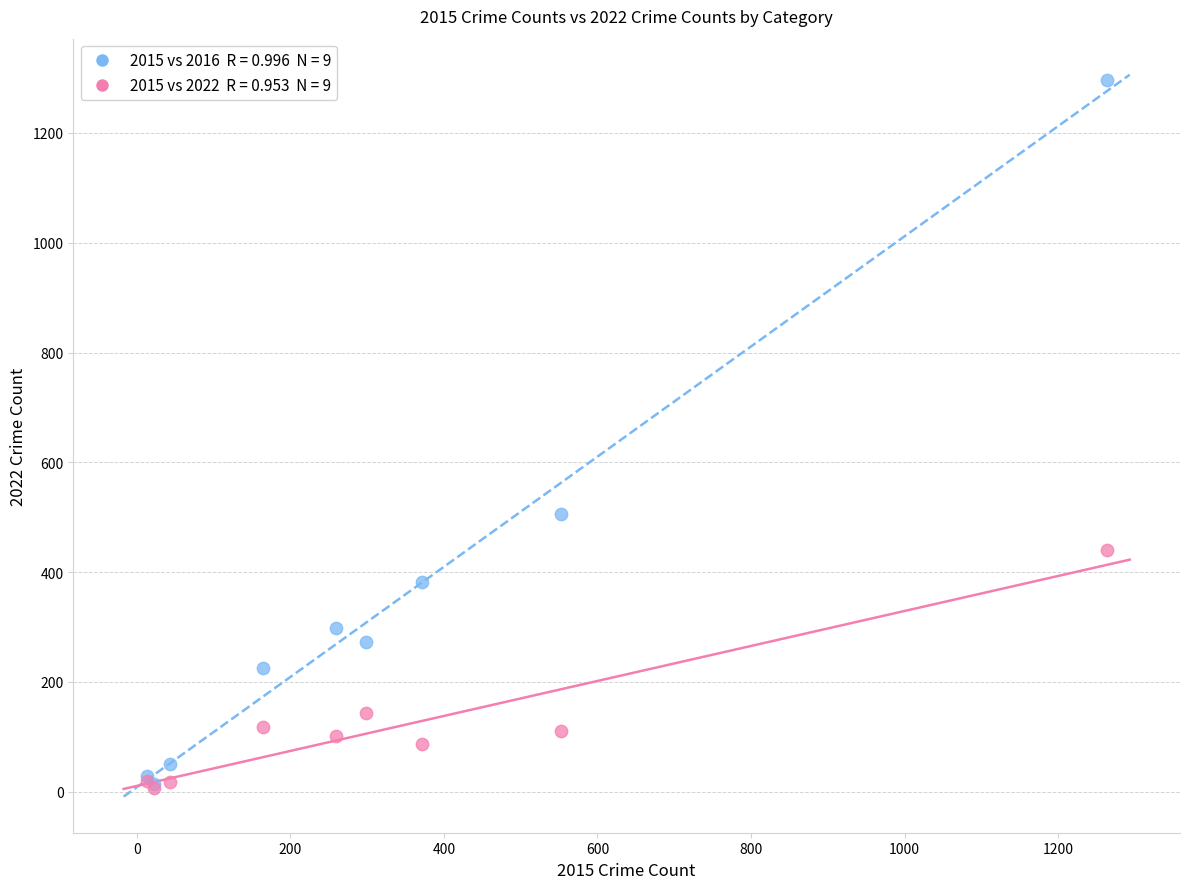

Across all series, what Y value is closest to 652?

505